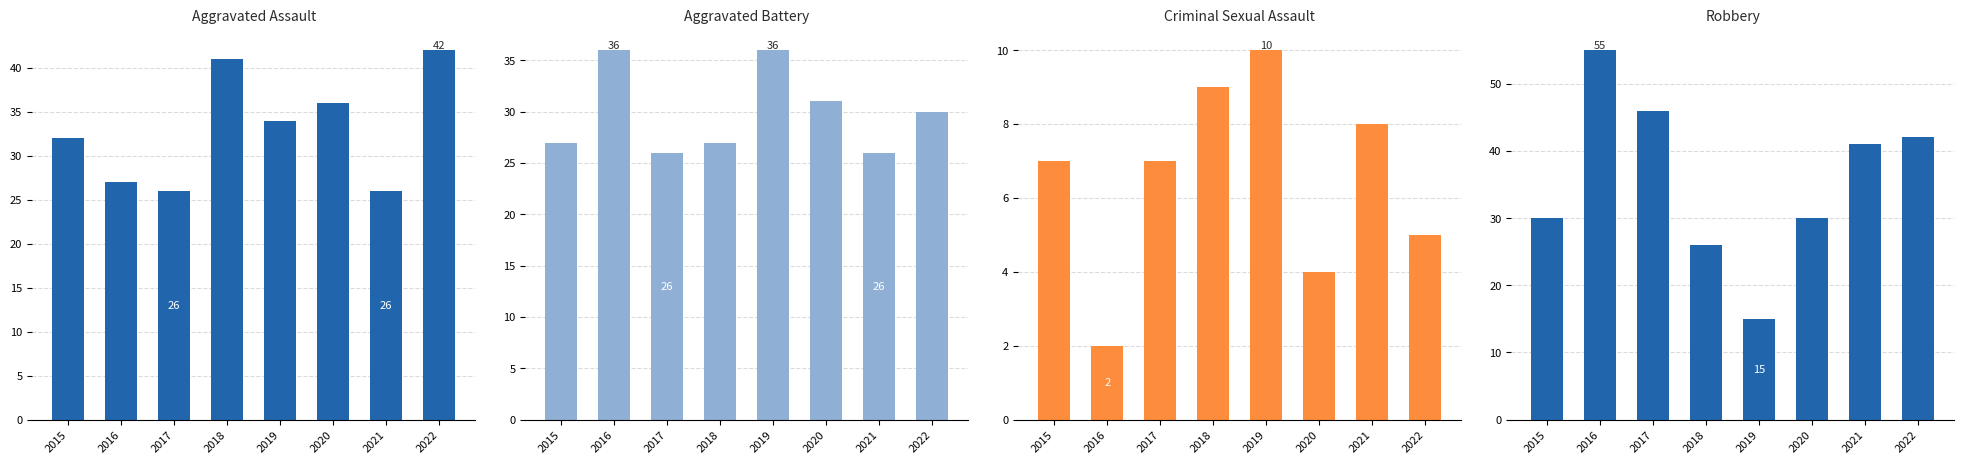

Reading left to right, list all the values displayed in this chart.

Aggravated Assault: 32	27	26	41	34	36	26	42
Aggravated Battery: 27	36	26	27	36	31	26	30
Criminal Sexual Assault: 7	2	7	9	10	4	8	5
Robbery: 30	55	46	26	15	30	41	42